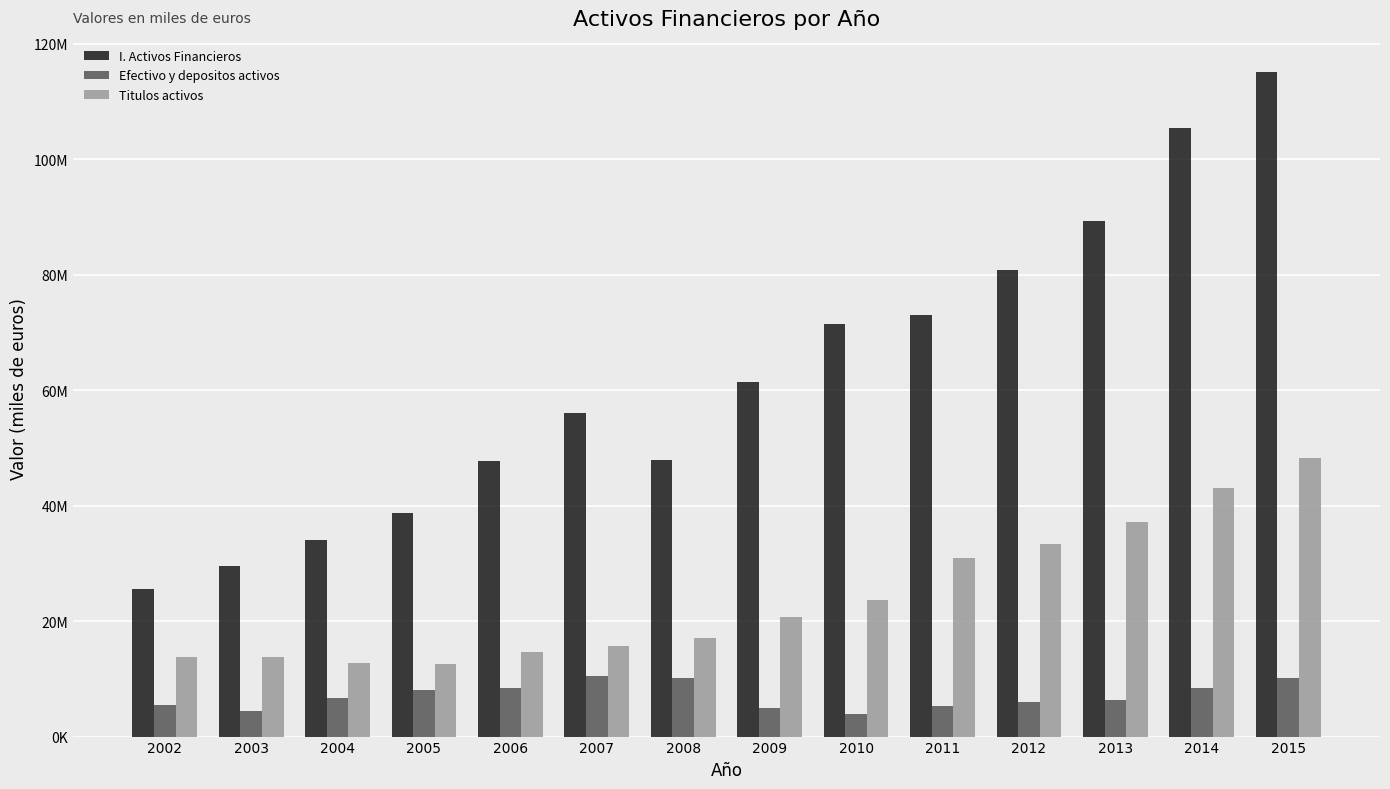

Which has a higher value, 2010 or 2005?

2010